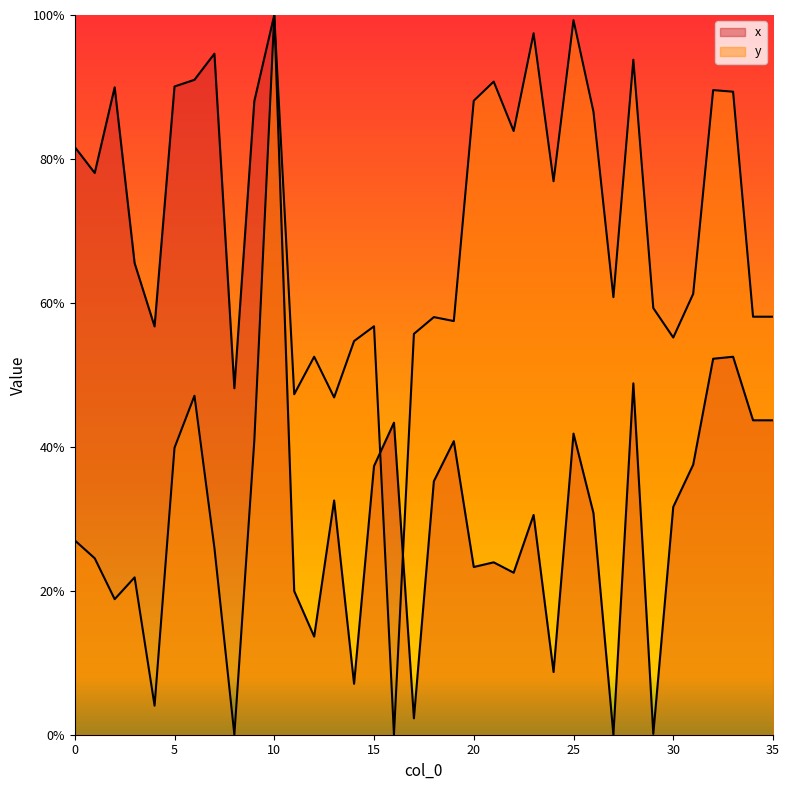

What is the total value across all series at 12?

66.2